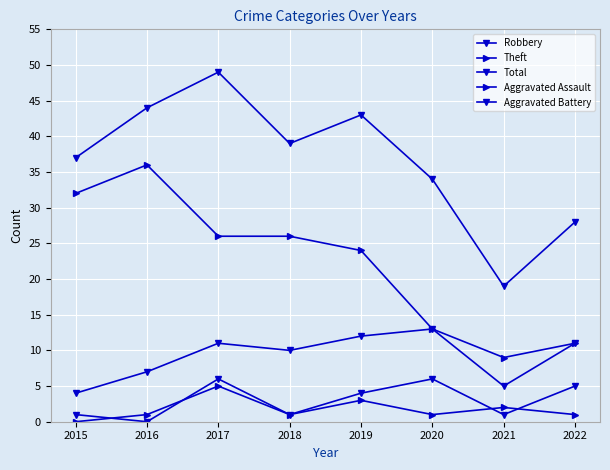

The value of Aggravated Battery at 2016 is -2. True or false?

False